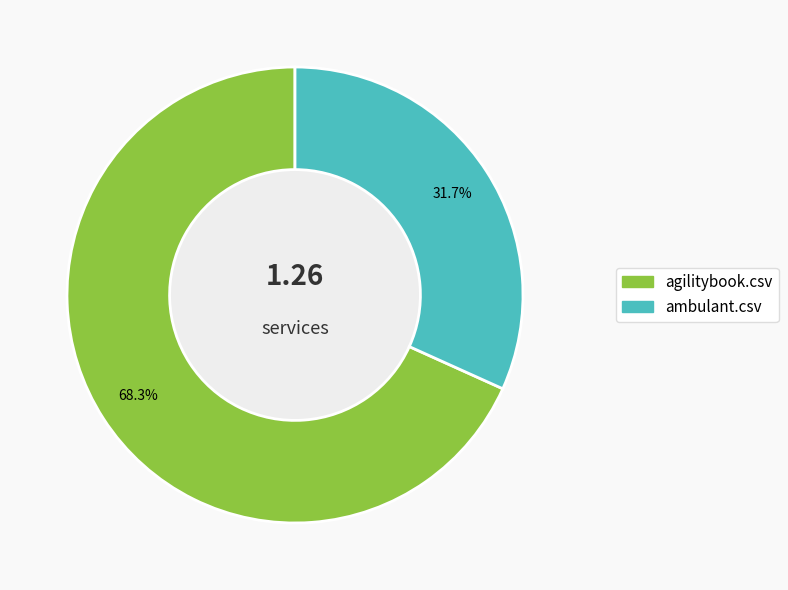

What percentage do agilitybook.csv and ambulant.csv together represent?

100.0%